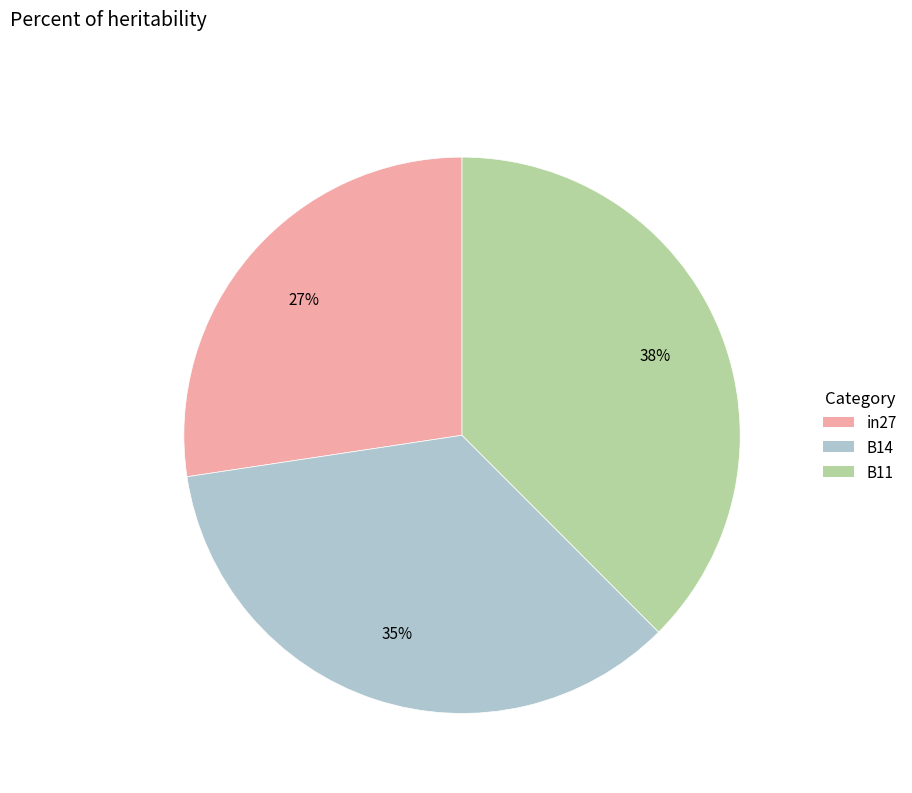

The in27 slice represents 27% of the pie. True or false?

True